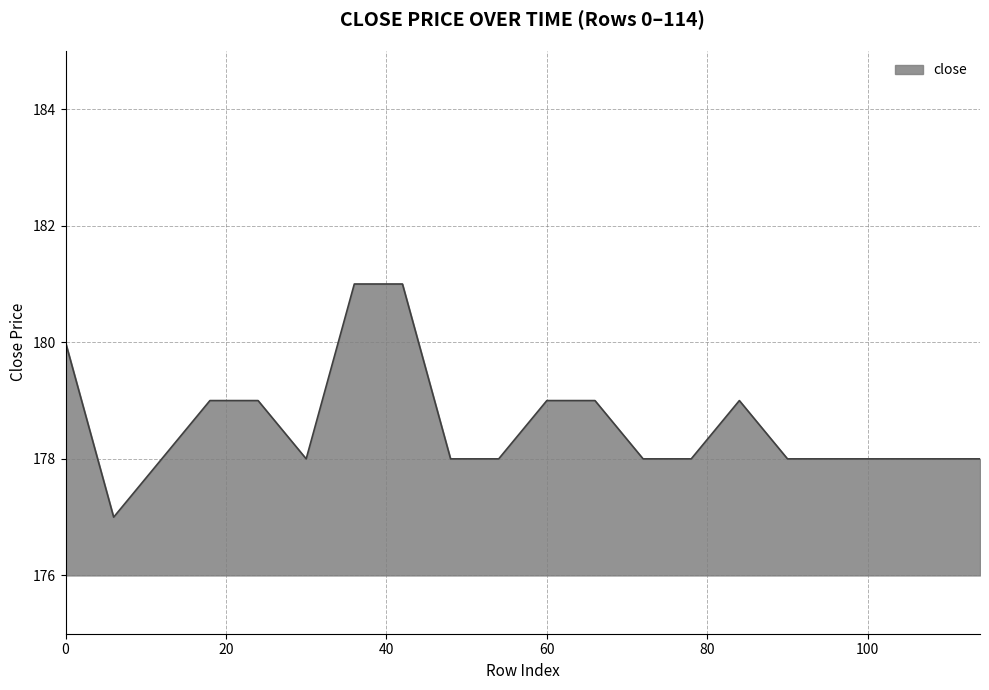

What is the difference between the maximum and minimum values?

4